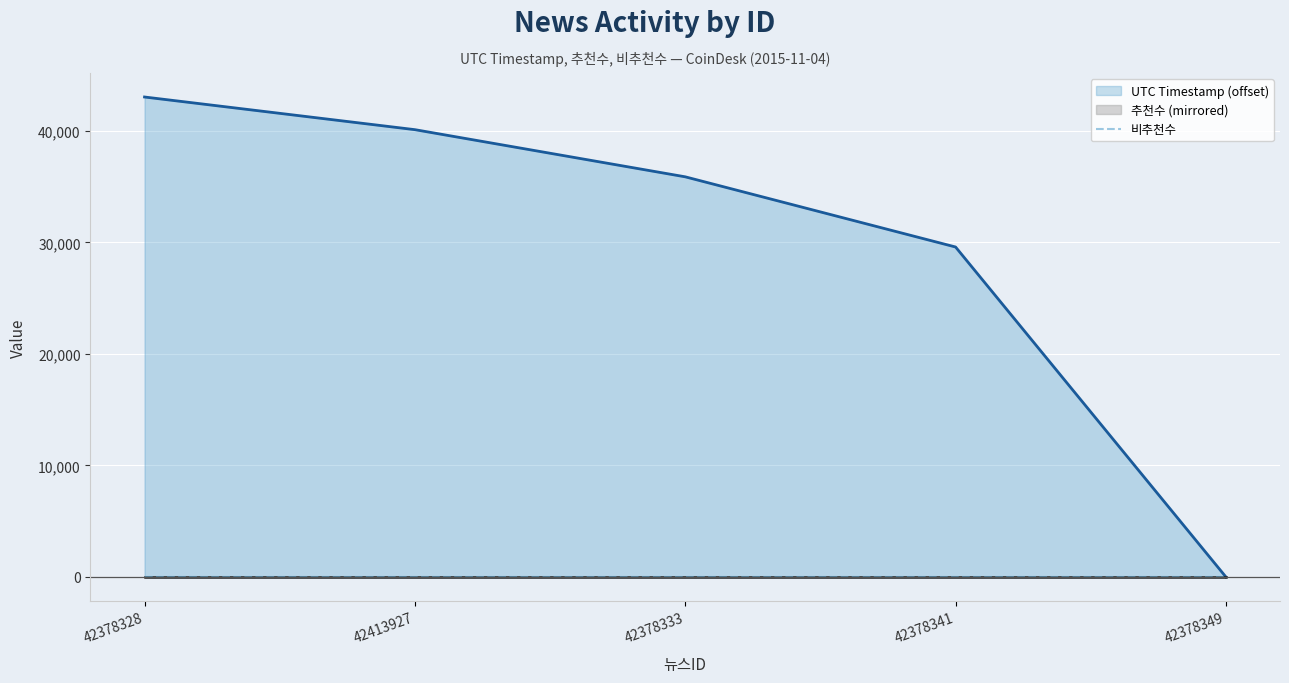

Reading left to right, what are all the values shown in this chart?

UTC Timestamp (offset): 43043	40114	35885	29591	0
추천수 (mirrored): 0	0	0	0	0
비추천수: 0	0	0	0	0